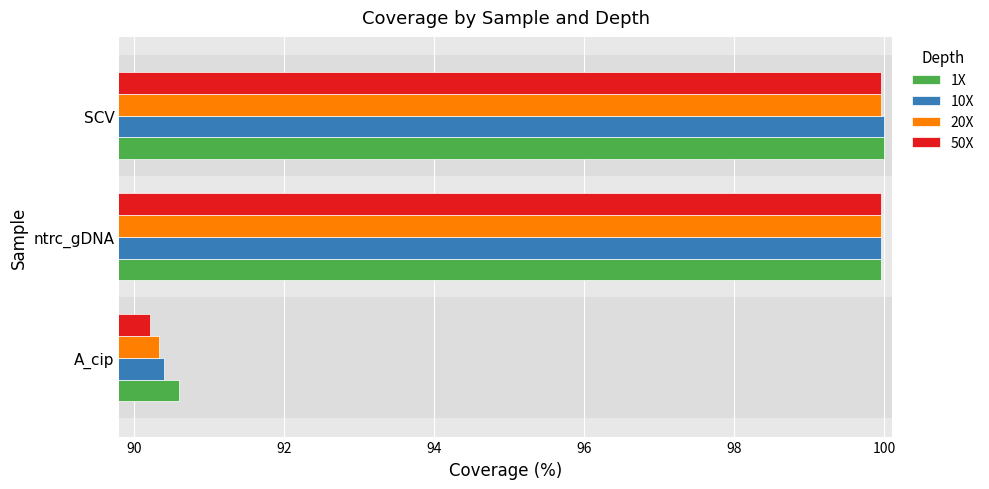

True or false: 10X has a value of 90.4 at A_cip.

True